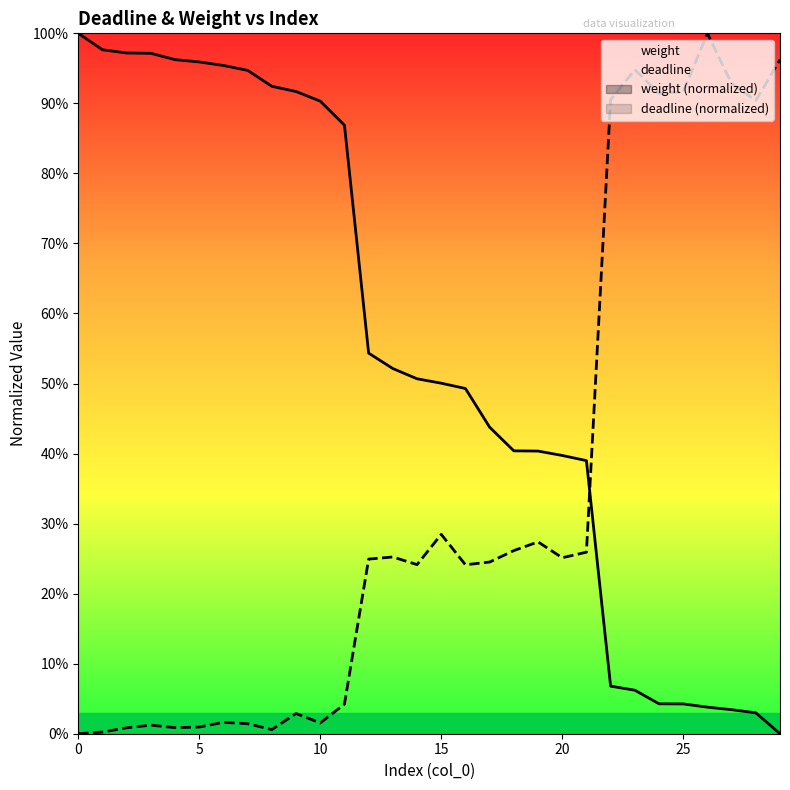

Where is weight nearest to the value 0?

29